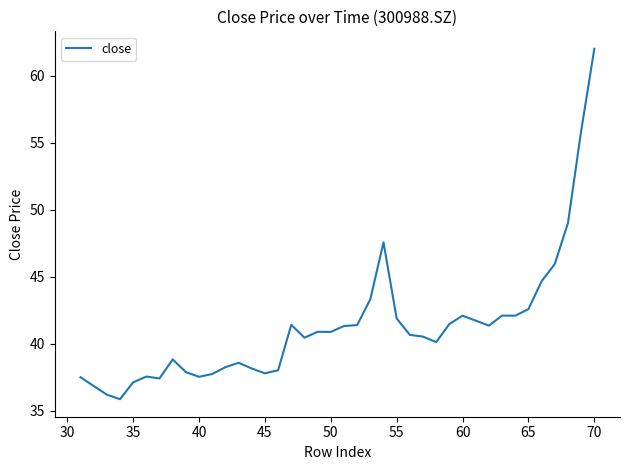

What is the minimum value shown in the chart?

35.9